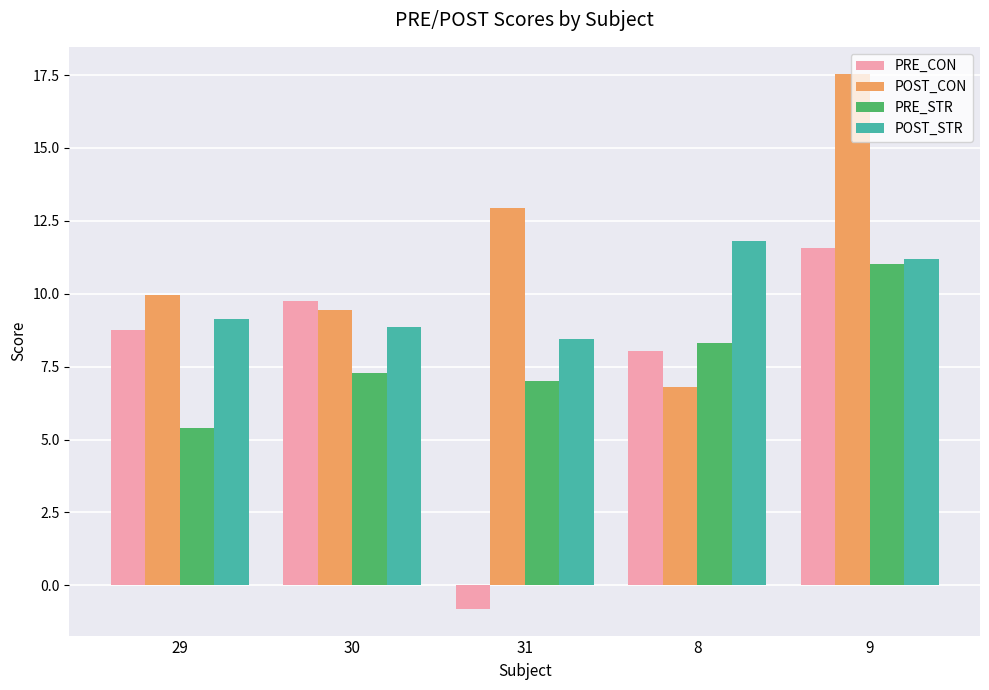

What is the label of the 1st bar from the left?

29